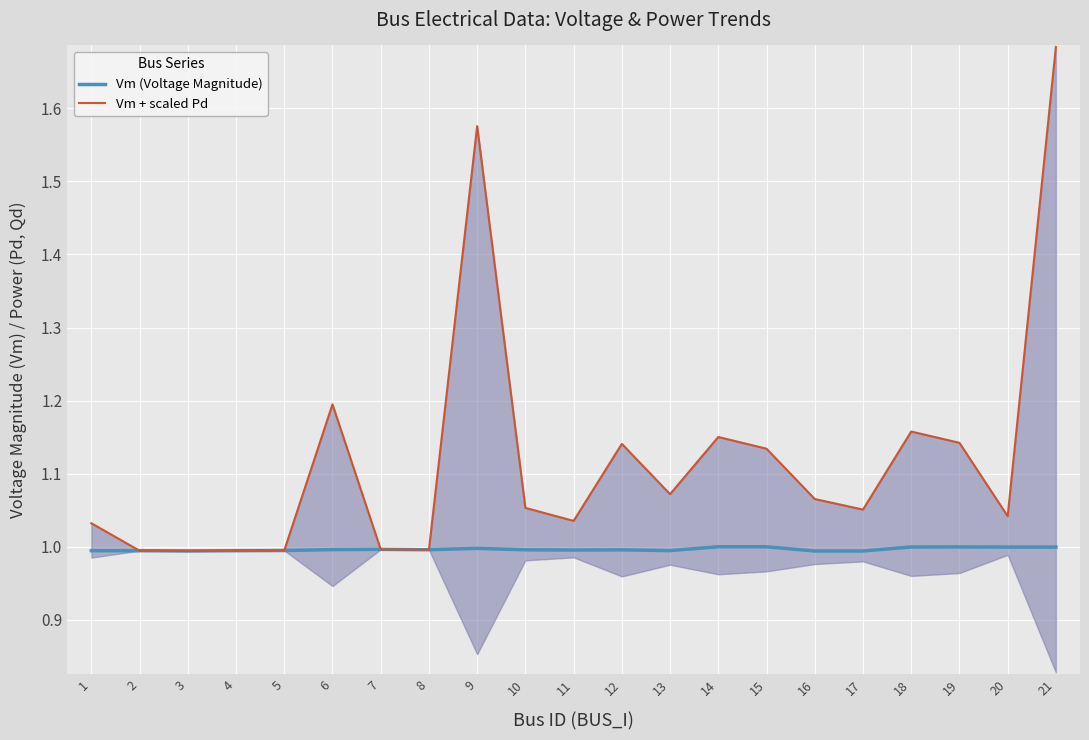

At which category is the sum across all series the highest?

21